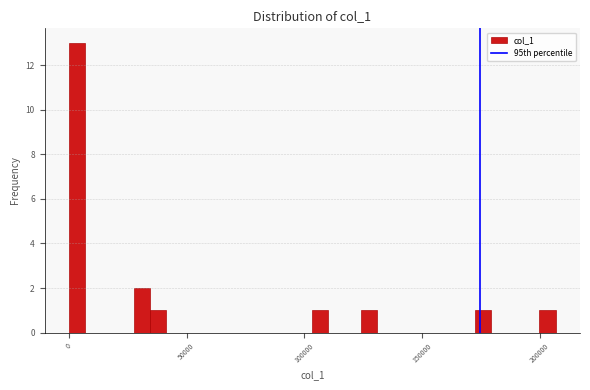

Read against the x-axis, roughly where is the centre of the tallest bar?

5000